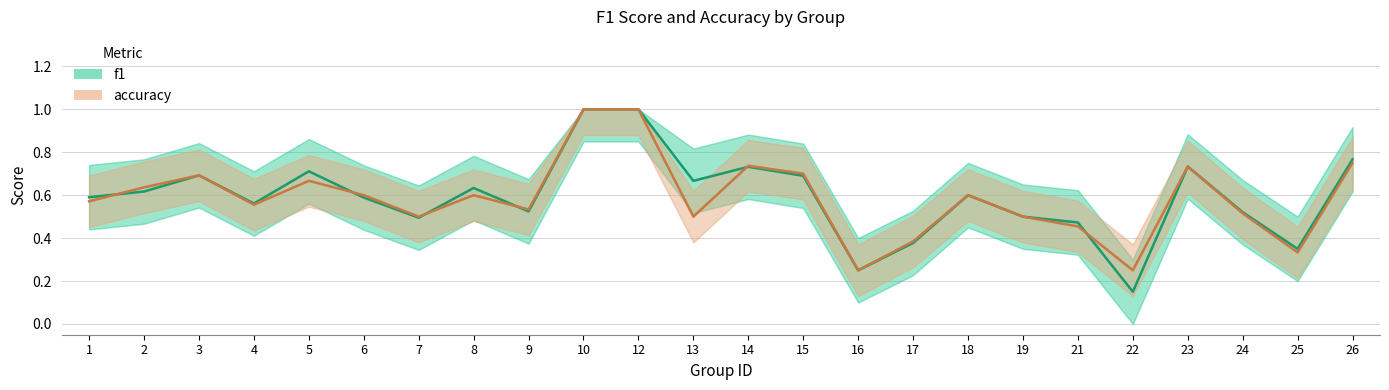

What is the value of the accuracy point at the 13th from the left?

0.7